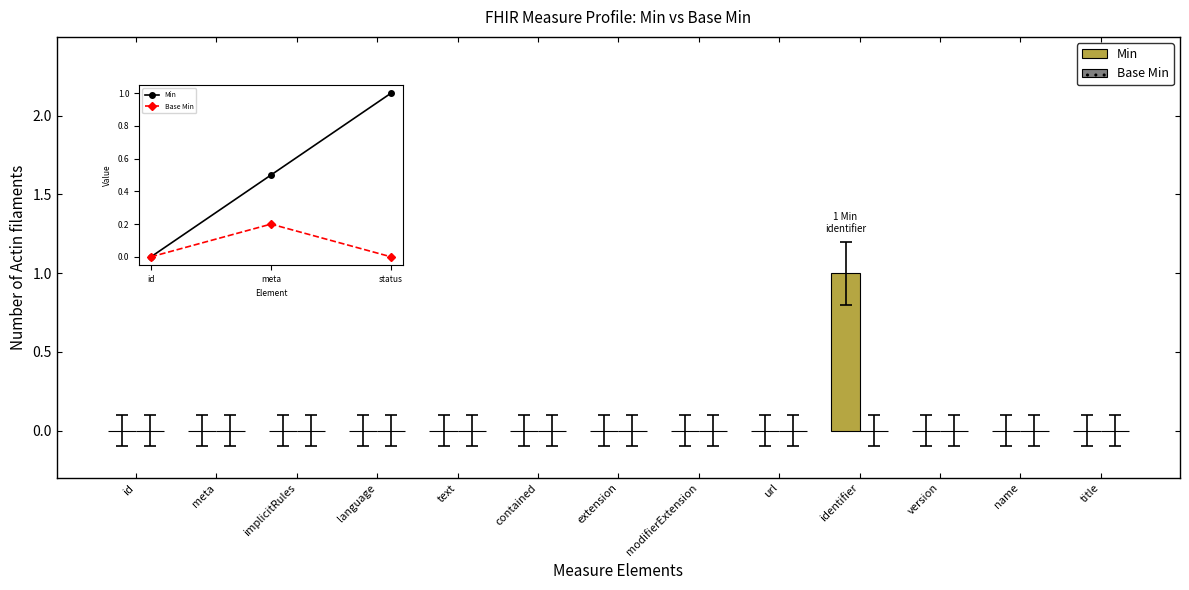

Rank the series at status from lowest to highest value.

Base Min, Min